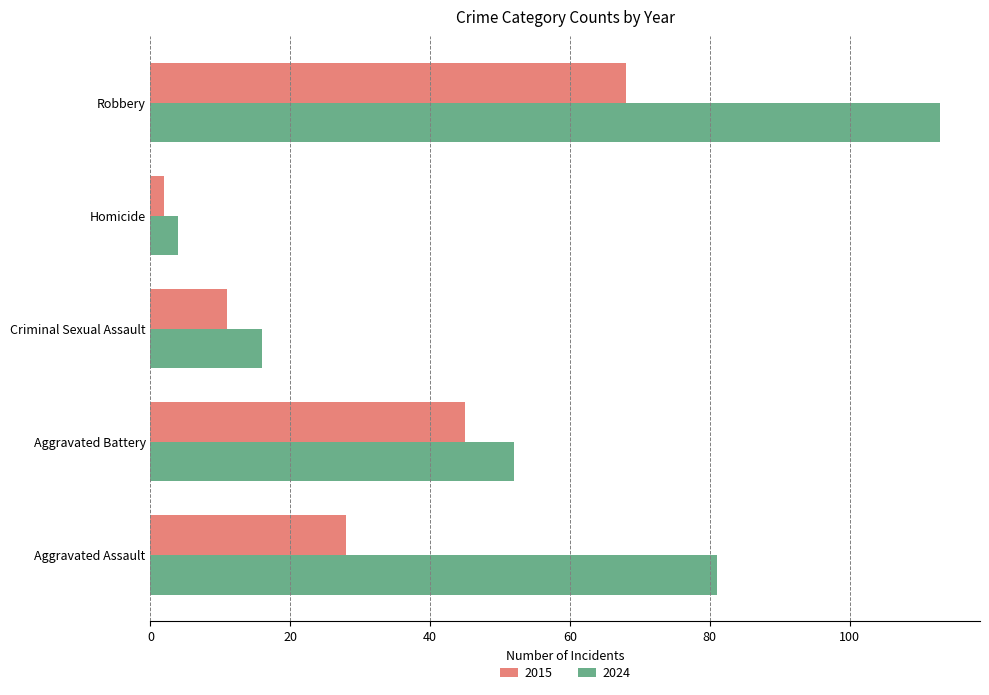

Count the number of categories in the chart.

5